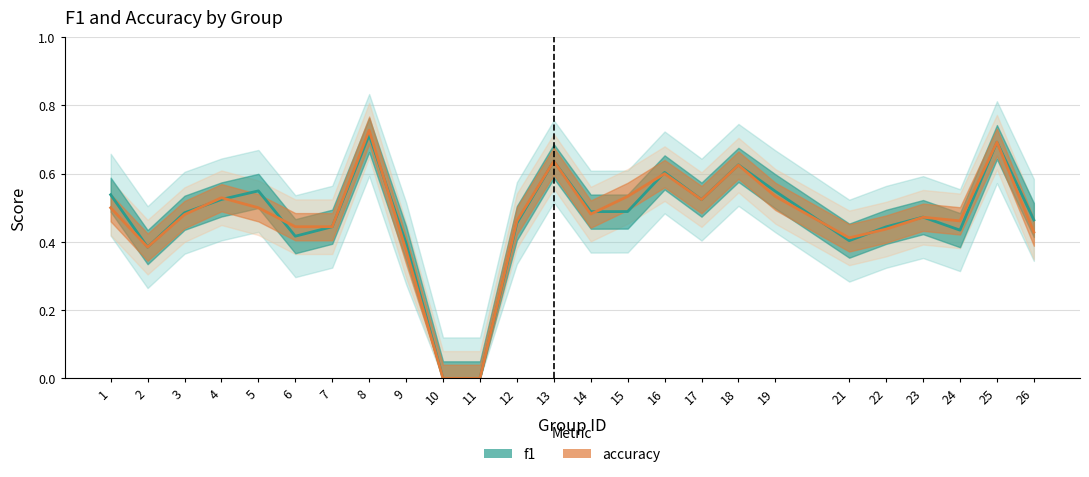

At which category does accuracy reach its first local peak?

4